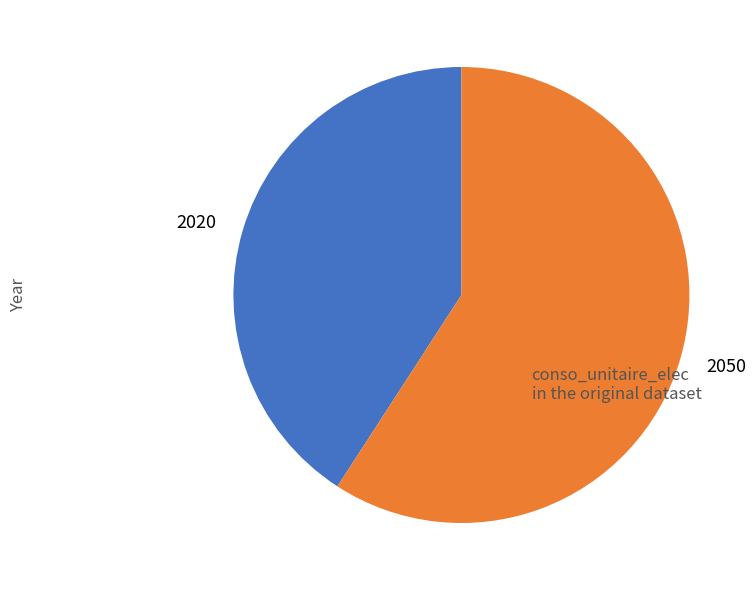

How many segments does this pie chart have?

2